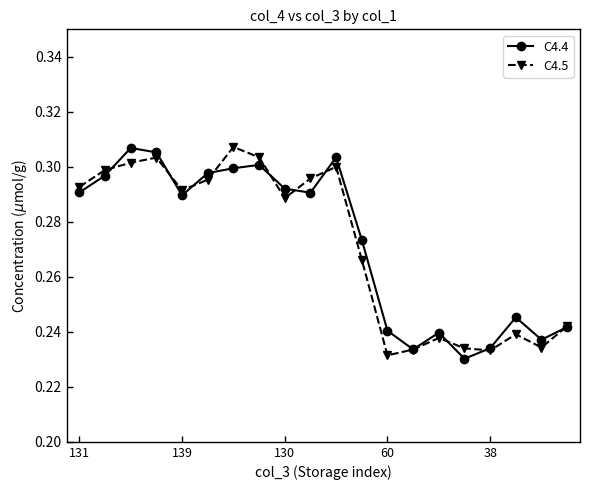

At how many categories does at least one series exceed 0?

20